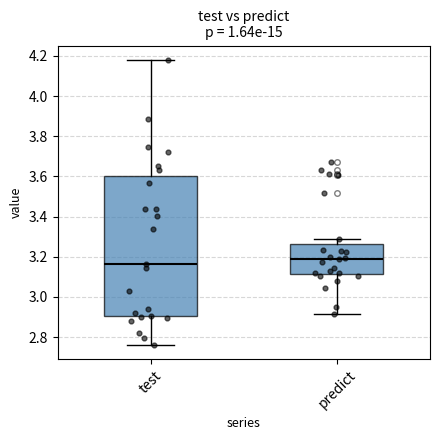

Reading left to right, transcribe this box plot: for each box, give where its median line is, the range the box spans, and where its two whiskers end, as read against the y-axis. The values are not printed on the chart, so give them approximately, as read against the axis.

test: median 3.16, box 2.90 to 3.60, whiskers 2.76 to 4.18
predict: median 3.18, box 3.12 to 3.26, whiskers 2.92 to 3.30